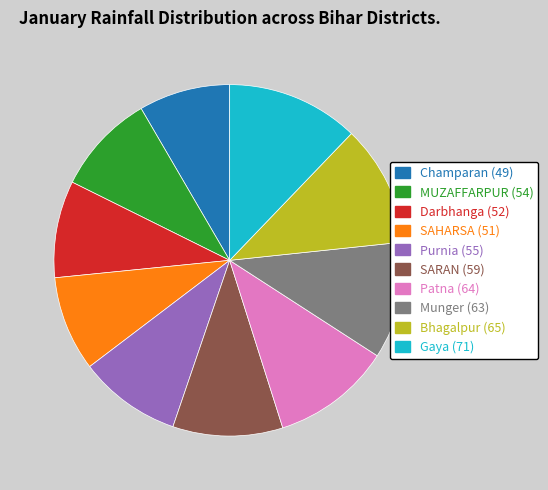

Is it true that MUZAFFARPUR is 17% of the pie?

False